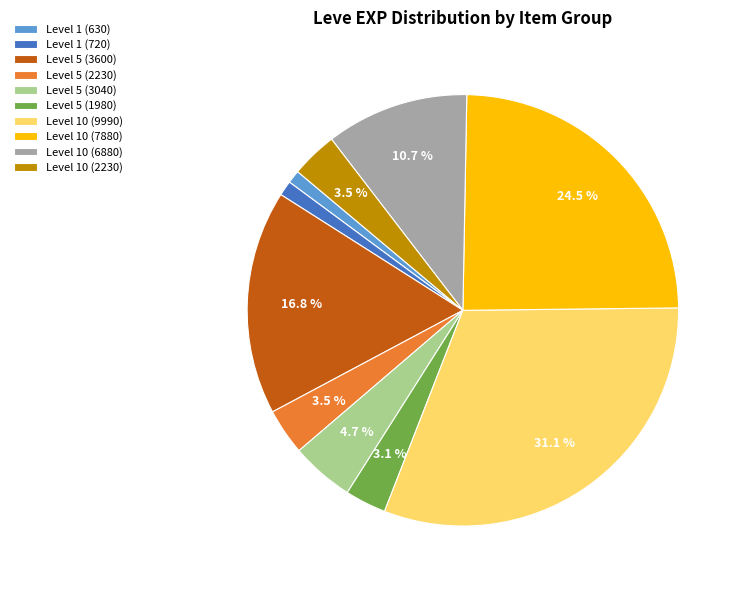

How much of the chart is everything except Level 5 (3040)?

95.3%